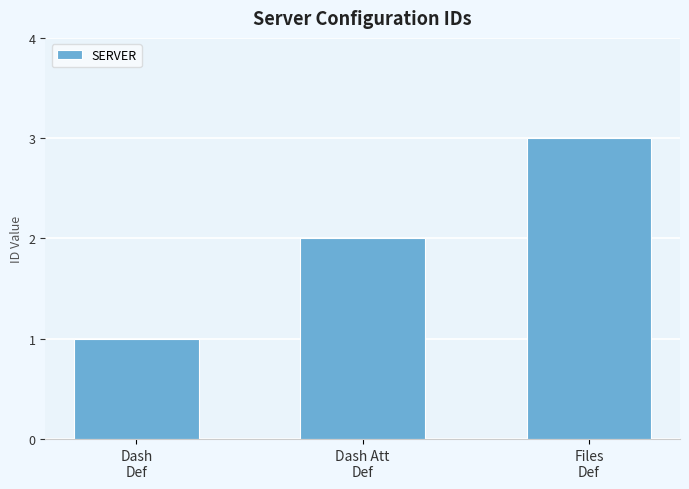

Which label corresponds to the smallest value in the chart?

Dash
Def